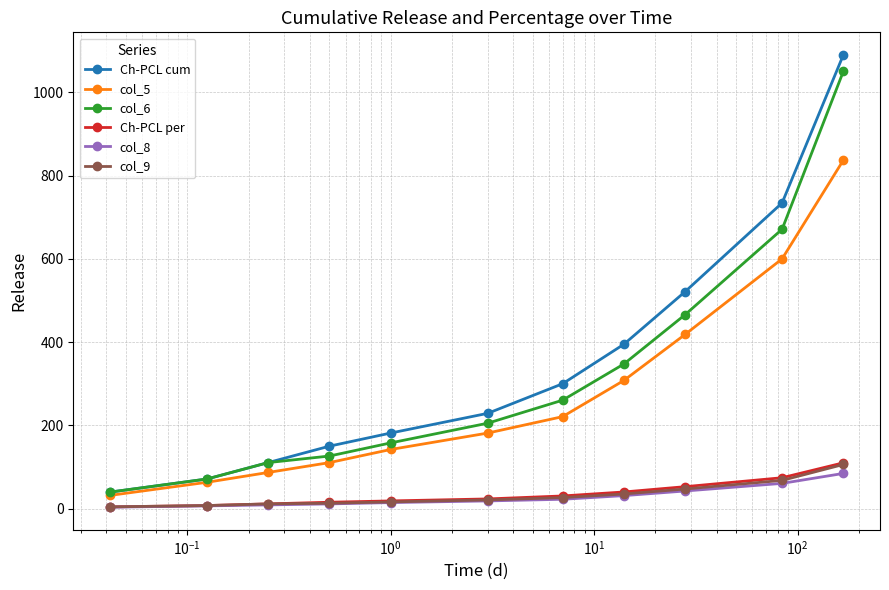

What is the highest value of the Ch-PCL per series?

109.8